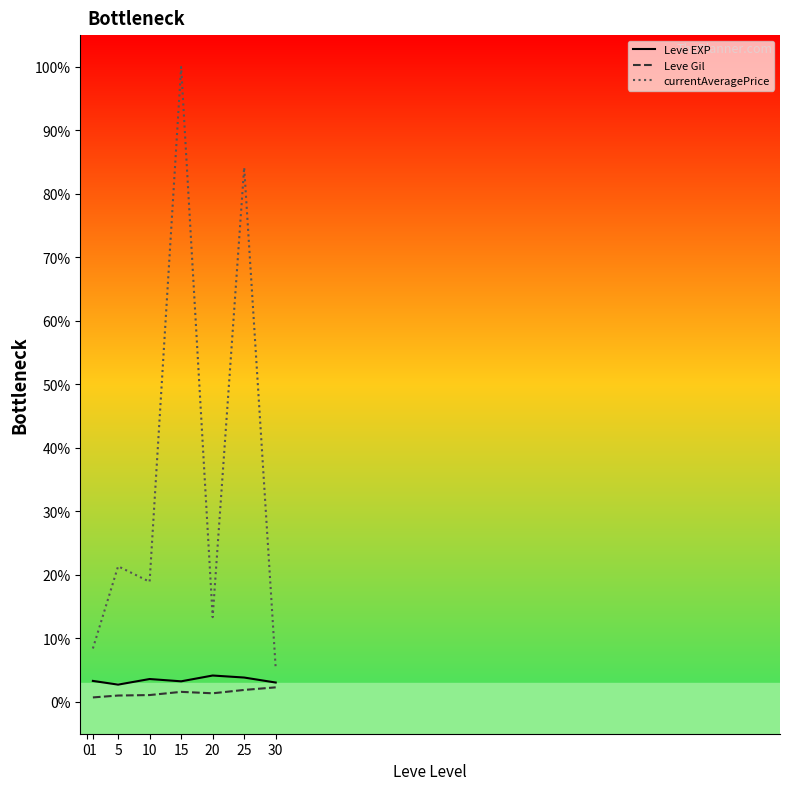

Which series has the largest range (max minus min)?

currentAveragePrice